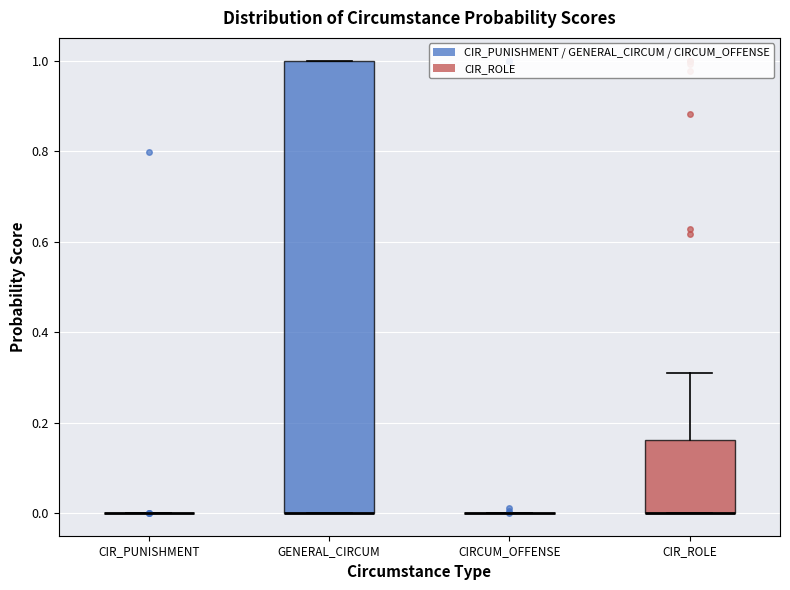

Which box is the tallest, from its lower edge to its upper edge?

GENERAL_CIRCUM